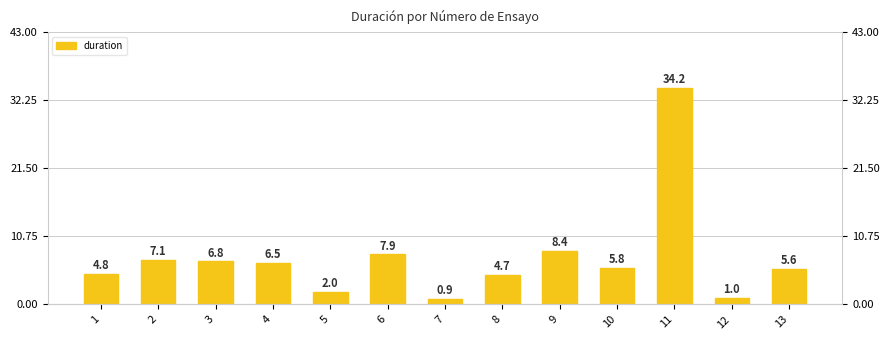

What is the value of the 7th bar from the left?

0.9